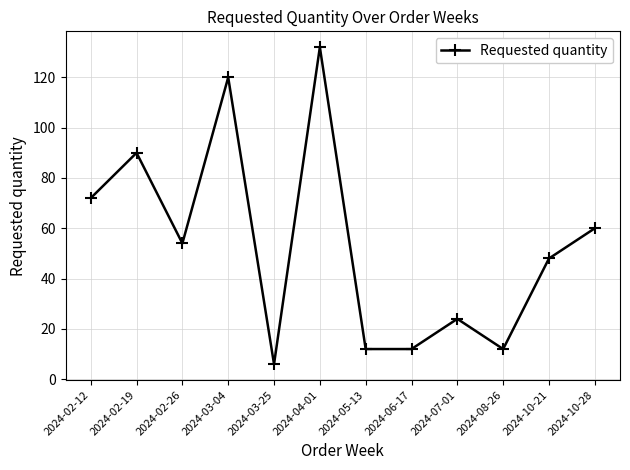

How many points are higher than both their immediate neighbors (excluding endpoints)?

4